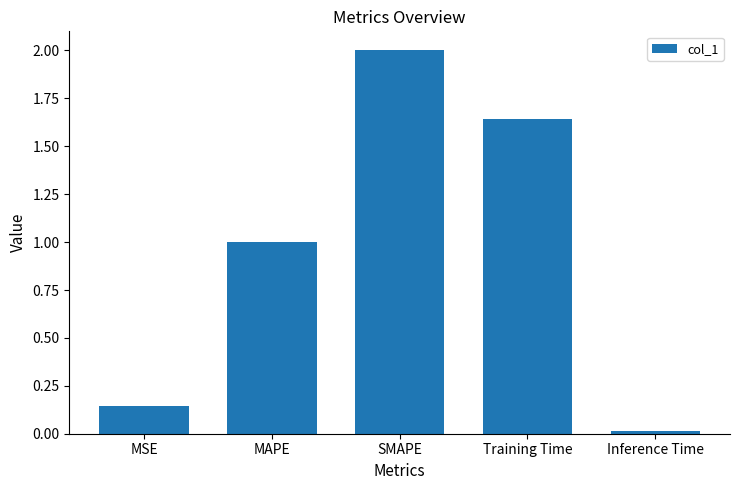

What is the sum of all values?

4.8